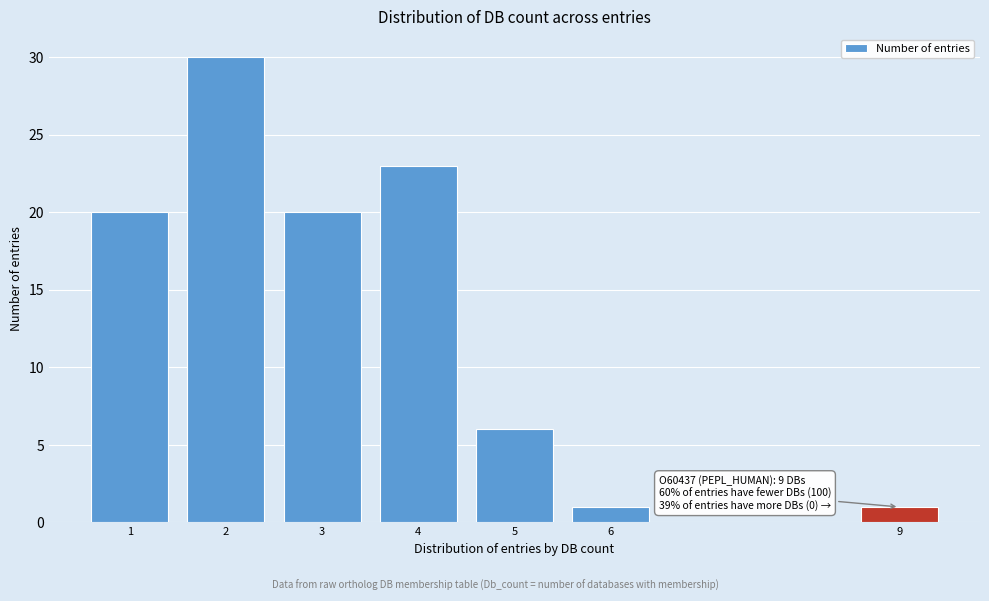

Reading left to right, extract all data points from this chart.

20	30	20	23	6	1	1